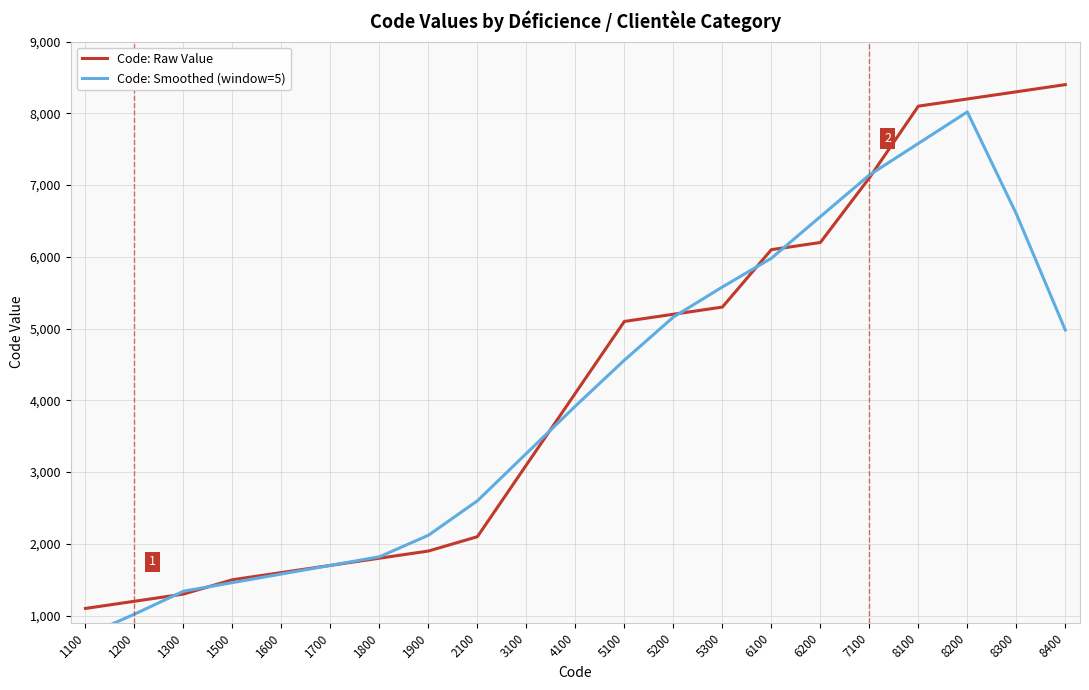

Reading left to right, what are all the values shown in this chart?

Code: Raw Value: 1100	1200	1300	1500	1600	1700	1800	1900	2100	3100	4100	5100	5200	5300	6100	6200	7100	8100	8200	8300	8400
Code: Smoothed (window=5): 720	1020	1340	1460	1580	1700	1820	2120	2600	3260	3920	4560	5160	5580	5980	6560	7140	7580	8020	6600	4980